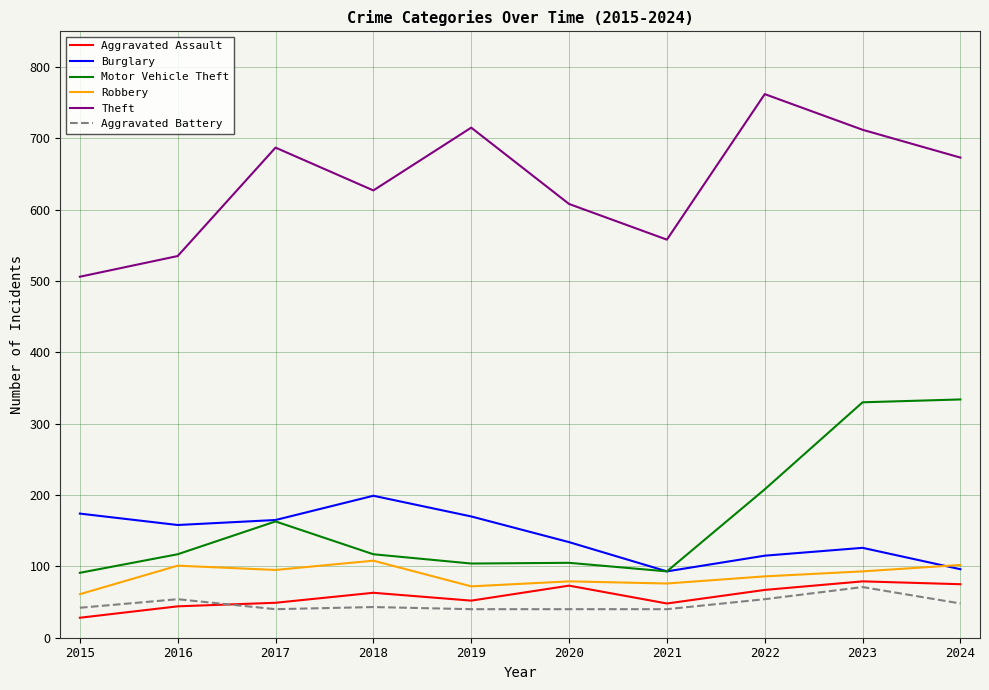

True or false: Theft and Burglary intersect in this chart.

False